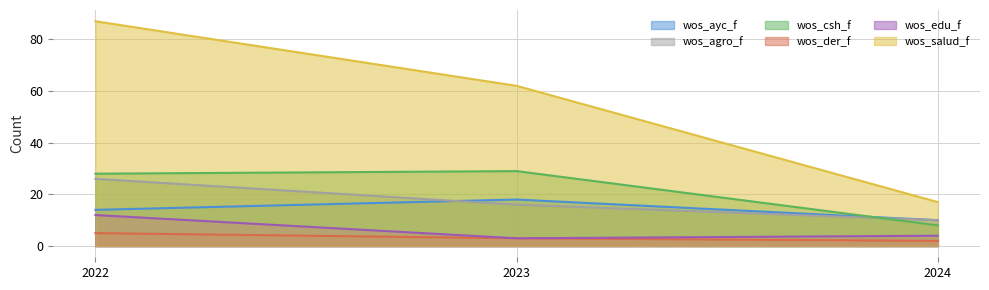

True or false: wos_edu_f has a value of 4 at 2023.

False